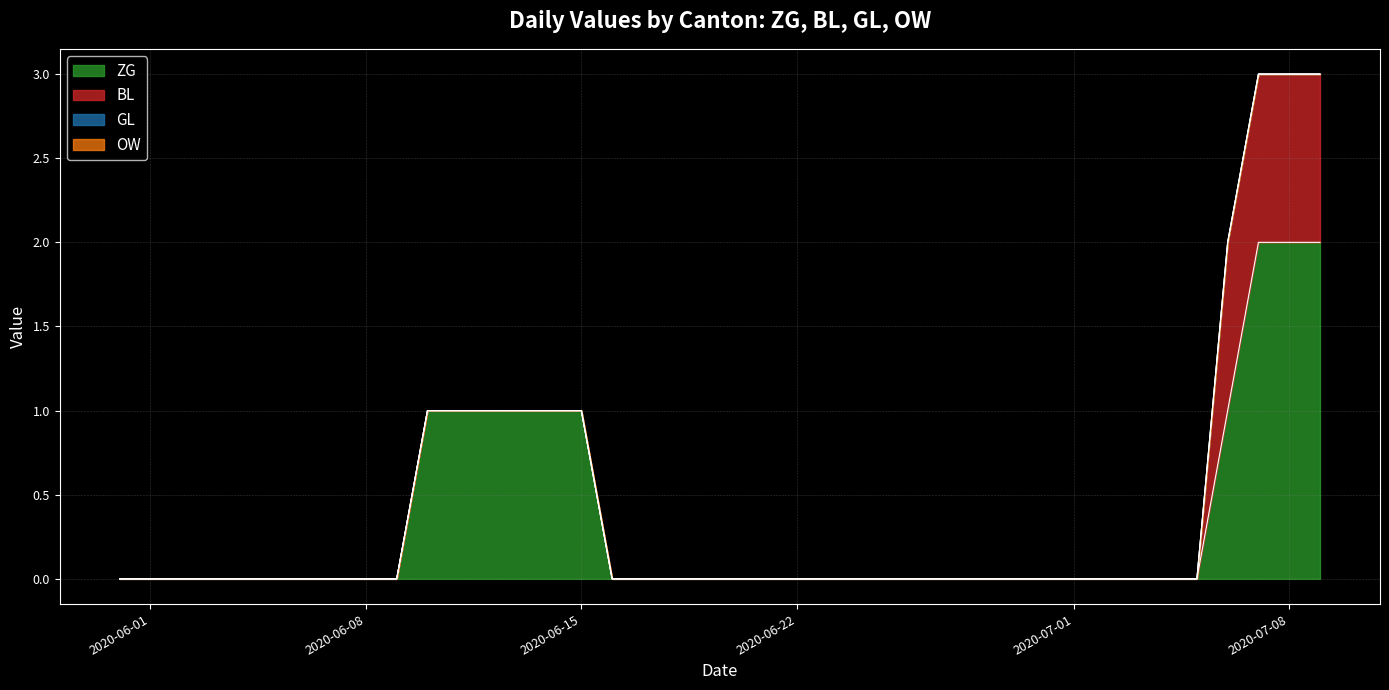

True or false: OW has more than 2 interior local peaks.

False